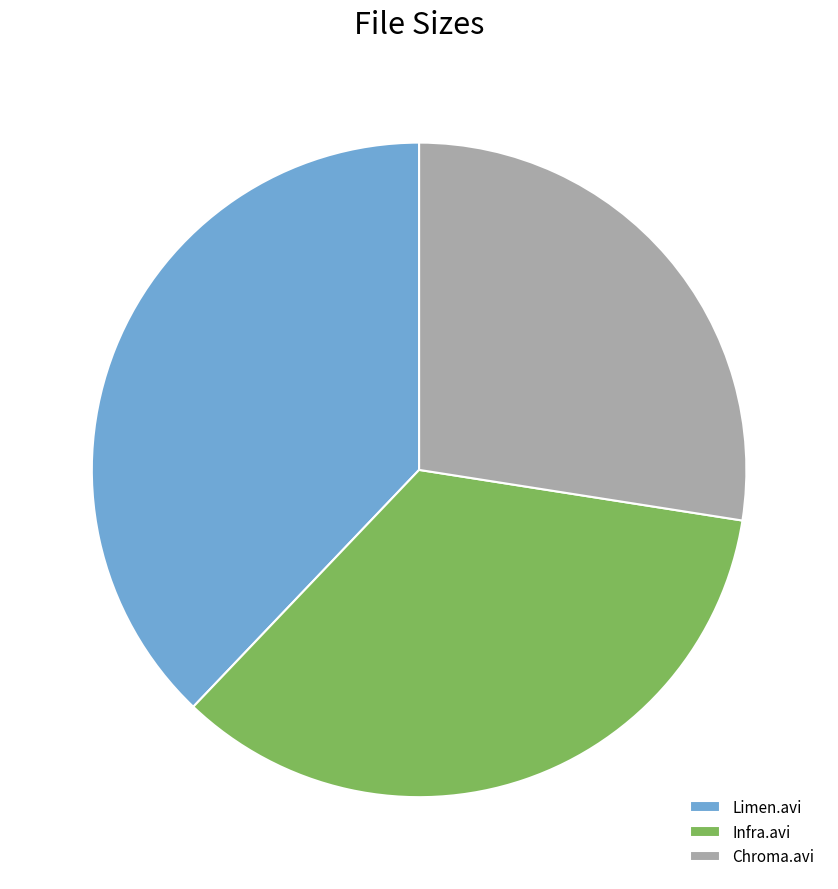

Approximately how many times larger is the value at Chroma.avi compared to Limen.avi?

0.7